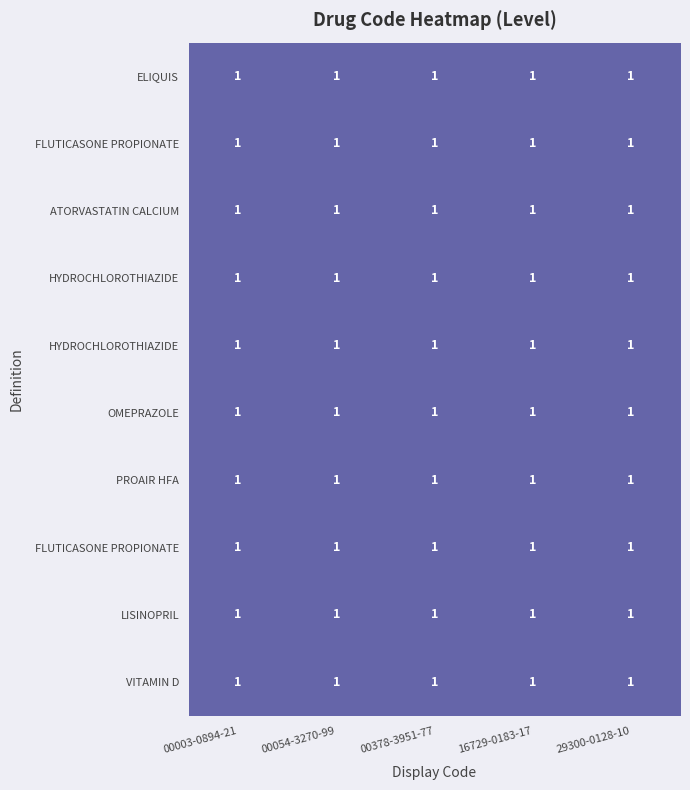

Which category has the lowest value across all series?

00003-0894-21